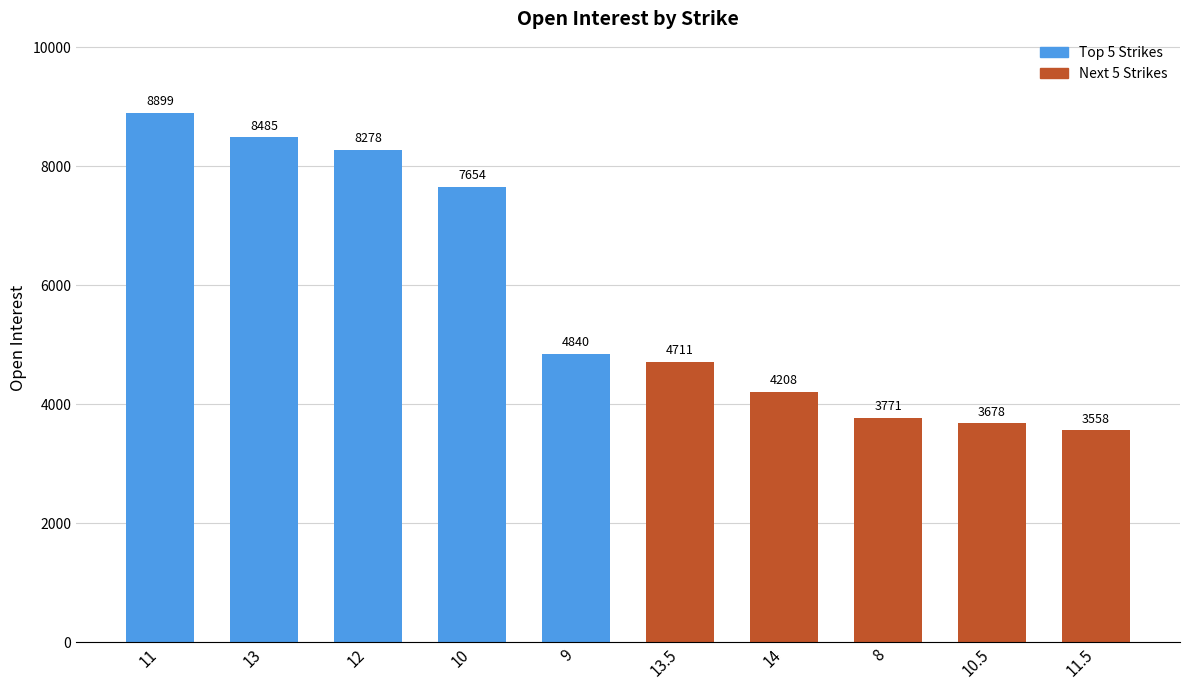

How many data points does each series have?

10